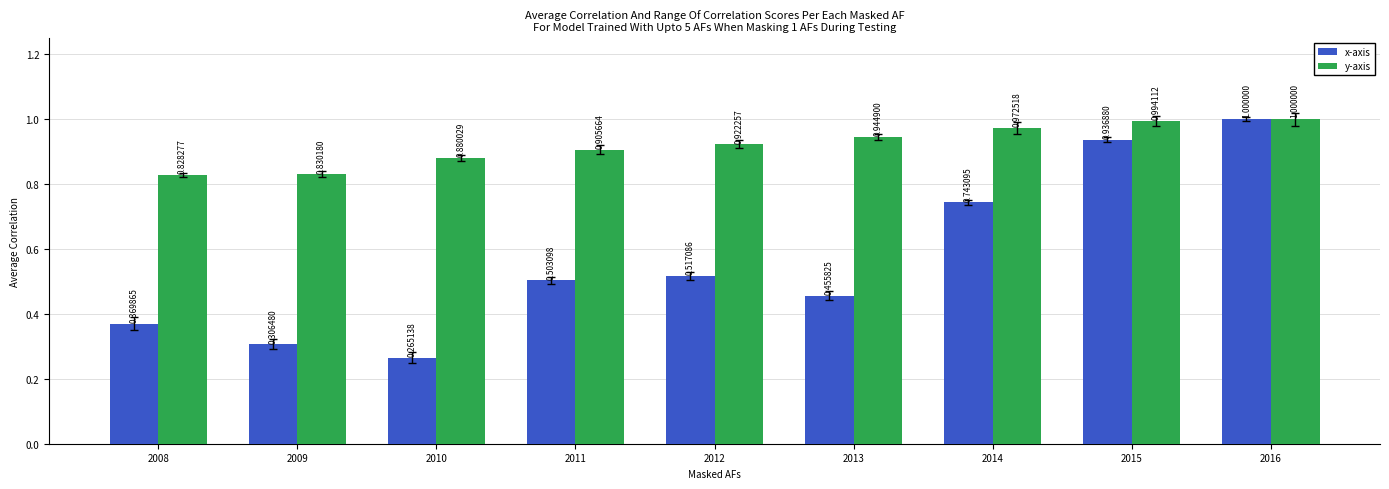

Rank the categories by x-axis value from lowest to highest.

2010, 2009, 2008, 2013, 2011, 2012, 2014, 2015, 2016